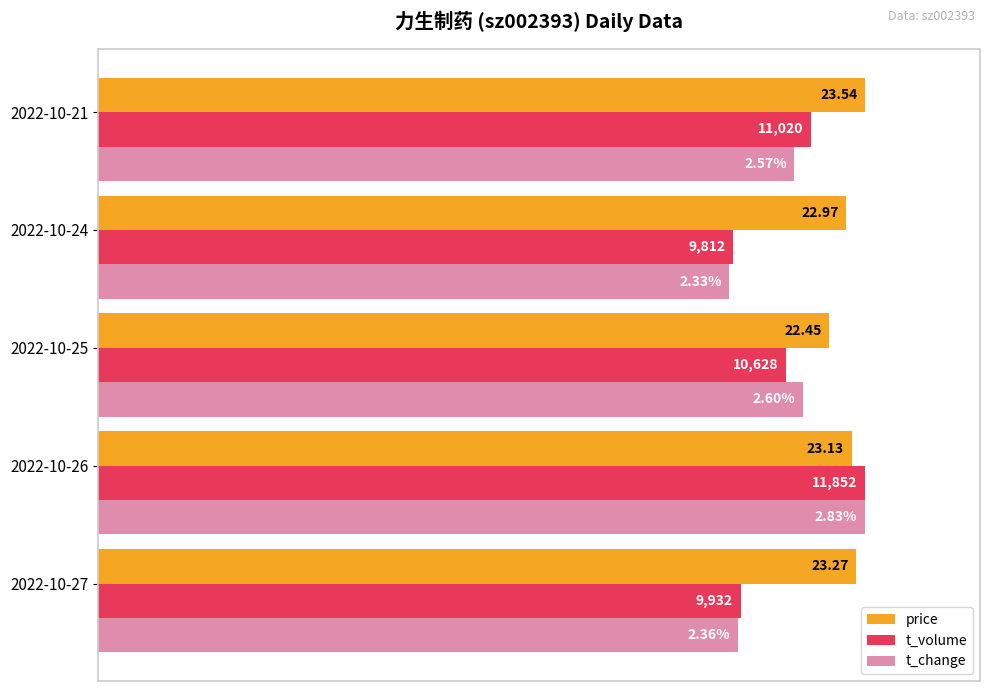

What are all the series names shown in the legend?

price, t_volume, t_change